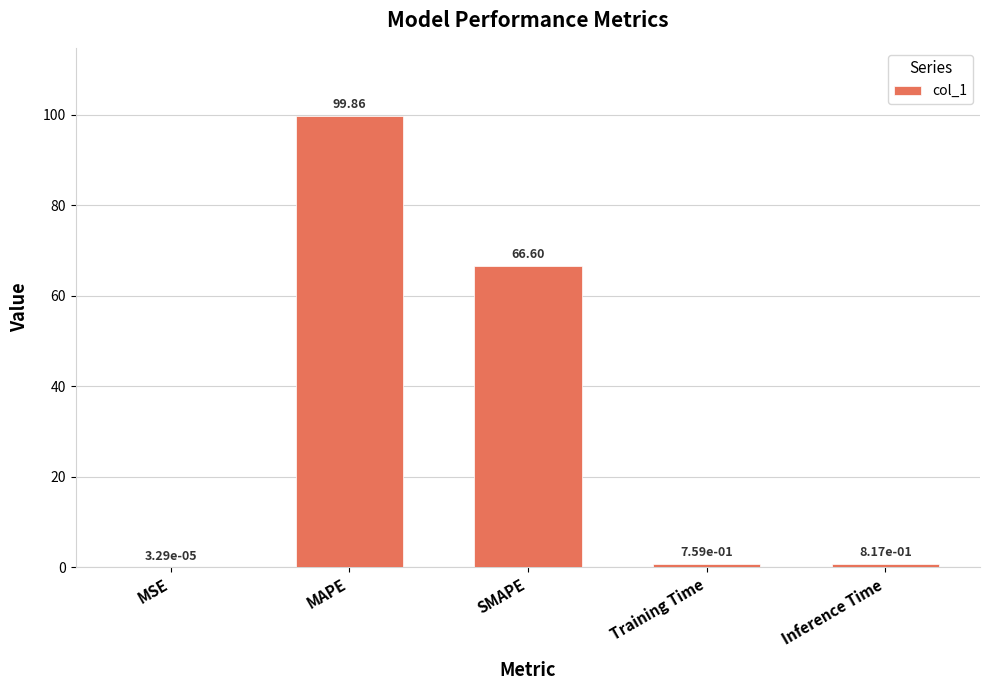

Between MAPE and Training Time, which is larger?

MAPE